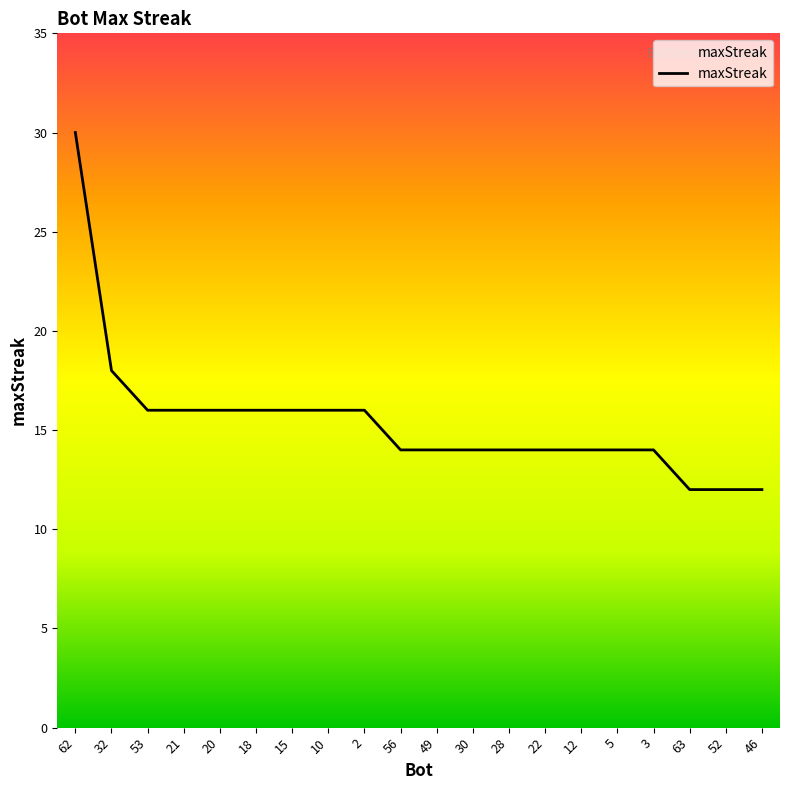

What is the ratio of the value at 12 to the value at 18?

0.9